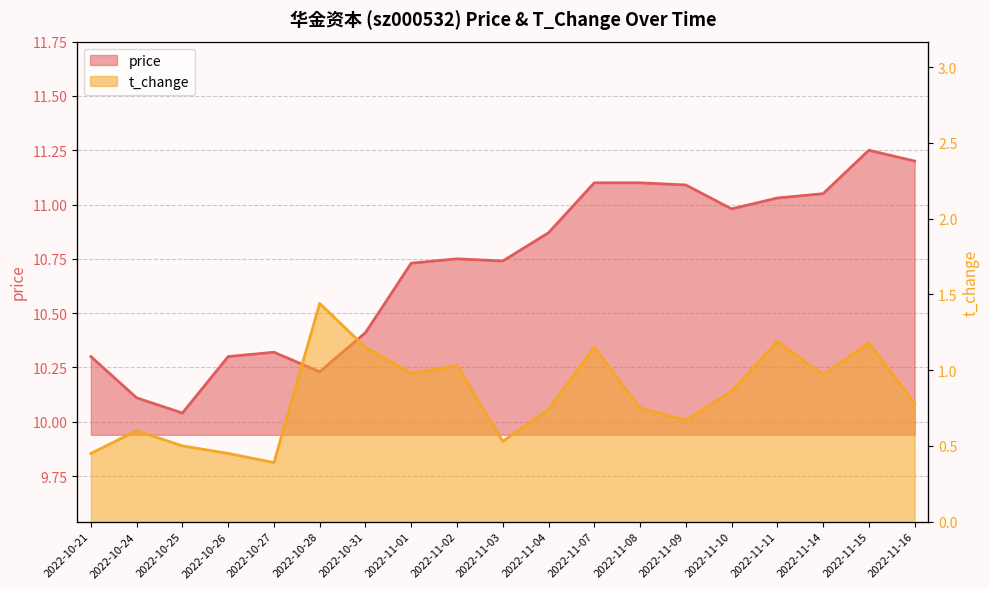

What is the label of the 3rd point from the right?

2022-11-14